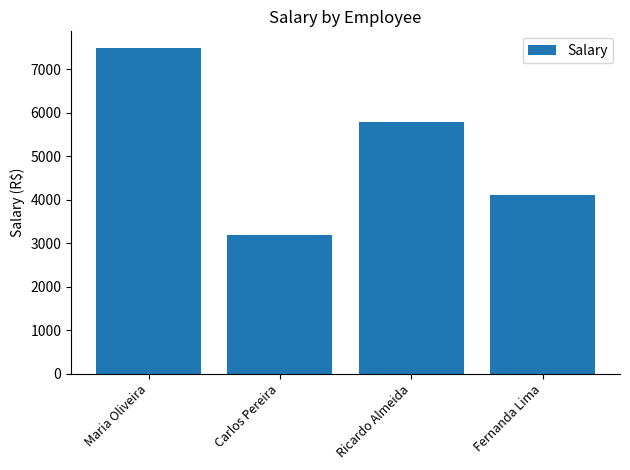

How many data points are less than 5800?

2